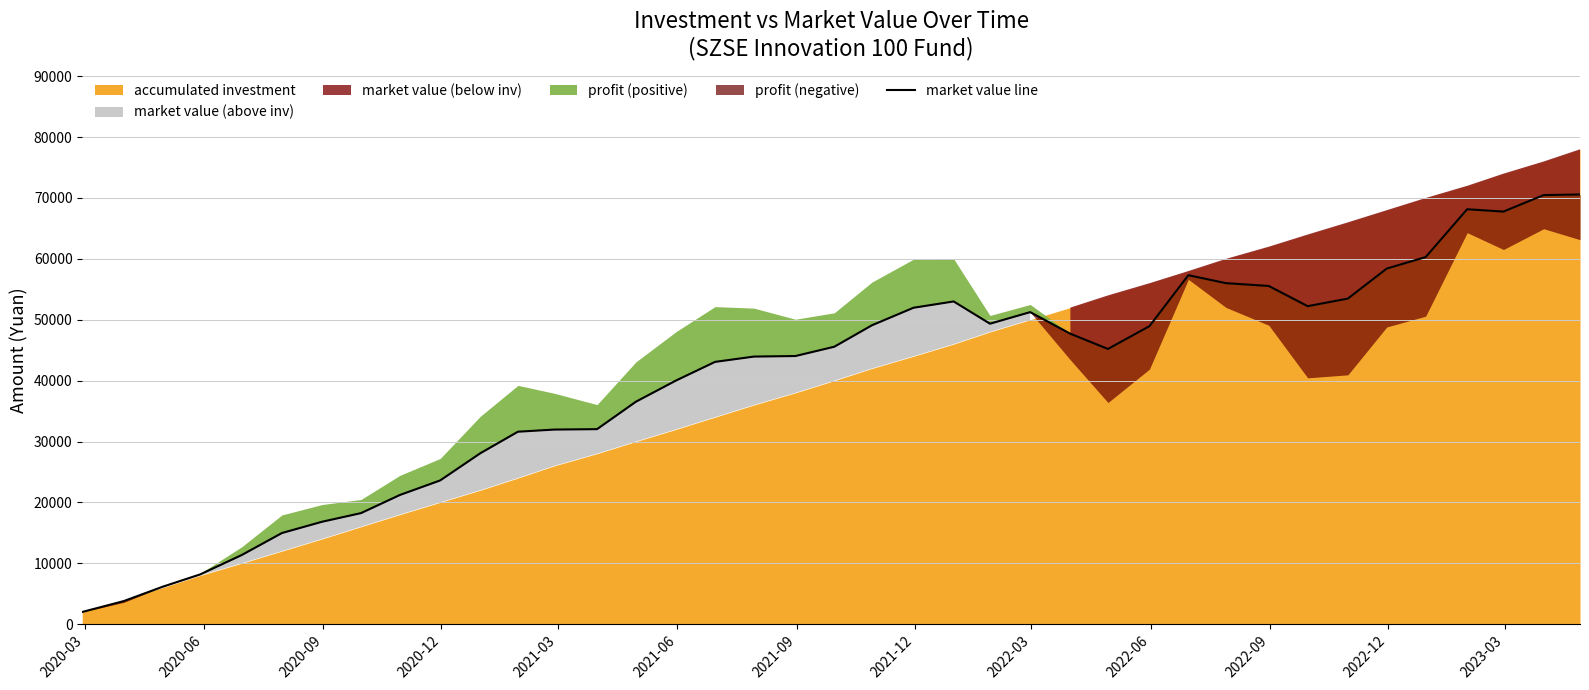

The chart shows a value of 82193.5 at 20. True or false?

False